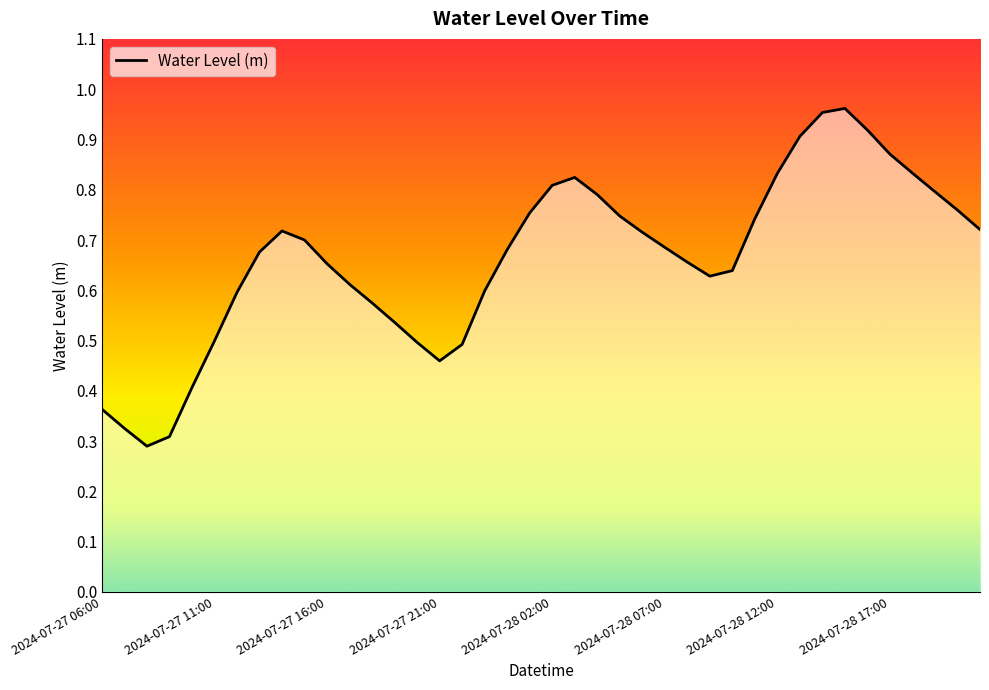

List the labels in order of value, largest first.

2024-07-28 15:00, 2024-07-28 14:00, 2024-07-28 16:00, 2024-07-28 13:00, 2024-07-28 17:00, 2024-07-28 18:00, 2024-07-28 12:00, 2024-07-28 03:00, 2024-07-28 02:00, 2024-07-28 19:00, 2024-07-28 04:00, 2024-07-28 20:00, 2024-07-28 01:00, 2024-07-28 05:00, 2024-07-28 11:00, 2024-07-28 21:00, 2024-07-27 14:00, 2024-07-28 06:00, 2024-07-27 15:00, 2024-07-28 07:00, 2024-07-28 00:00, 2024-07-27 13:00, 2024-07-28 08:00, 2024-07-27 16:00, 2024-07-28 10:00, 2024-07-28 09:00, 2024-07-27 17:00, 2024-07-27 23:00, 2024-07-27 12:00, 2024-07-27 18:00, 2024-07-27 19:00, 2024-07-27 11:00, 2024-07-27 20:00, 2024-07-27 22:00, 2024-07-27 21:00, 2024-07-27 10:00, 2024-07-27 06:00, 2024-07-27 07:00, 2024-07-27 09:00, 2024-07-27 08:00